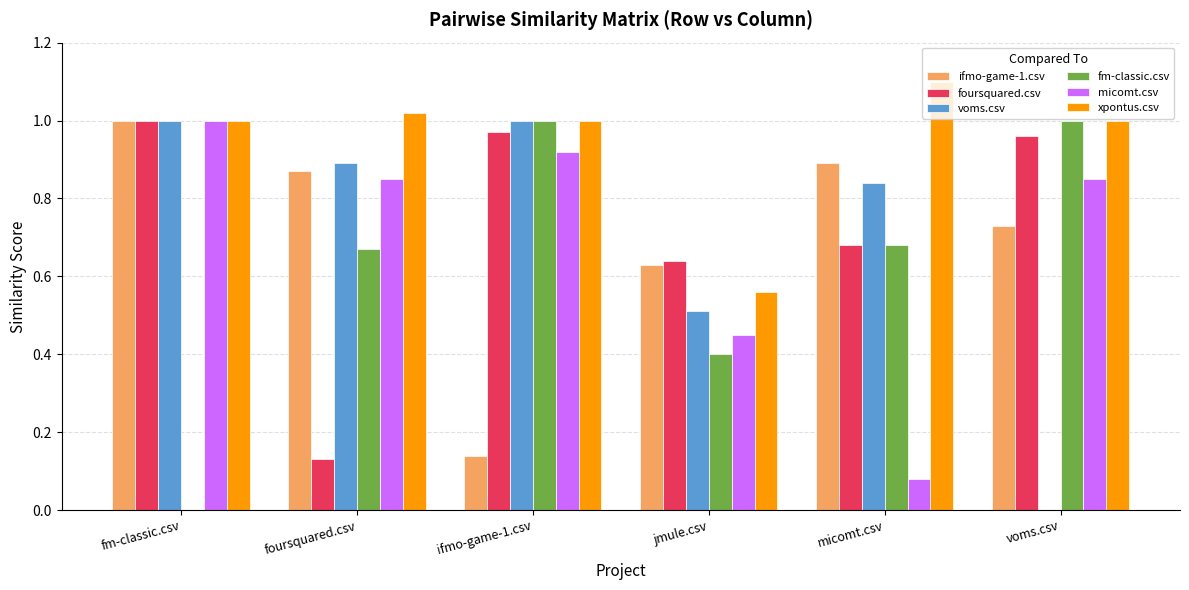

The value of xpontus.csv at foursquared.csv is 1.4. True or false?

False